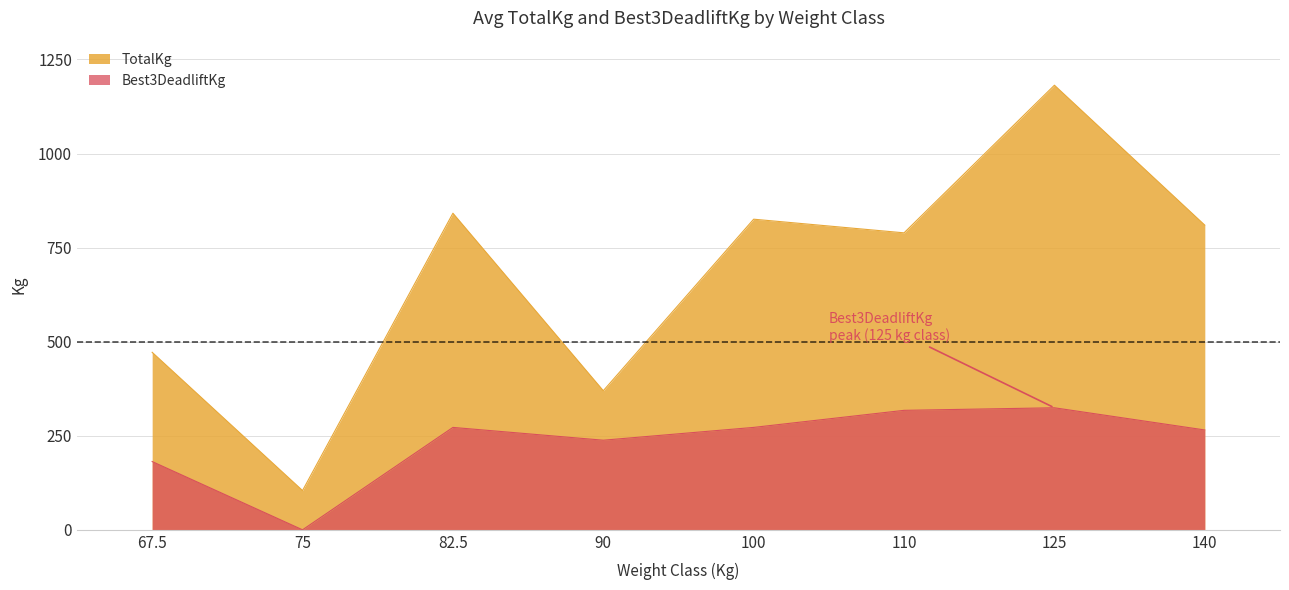

At which category is the sum across all series the highest?

125